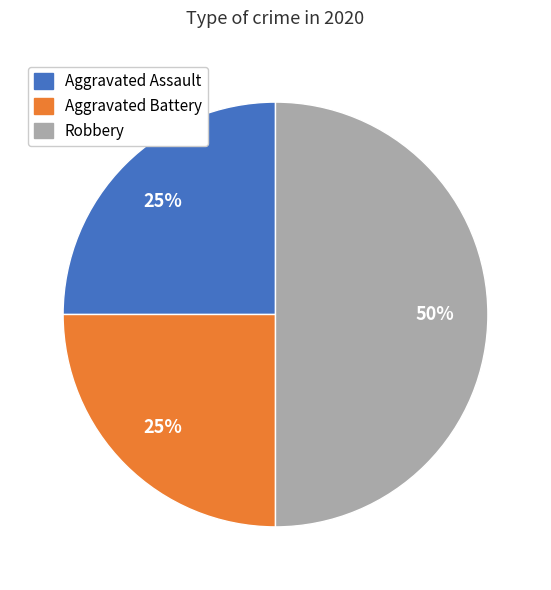

Which category has the biggest portion of the pie?

Robbery